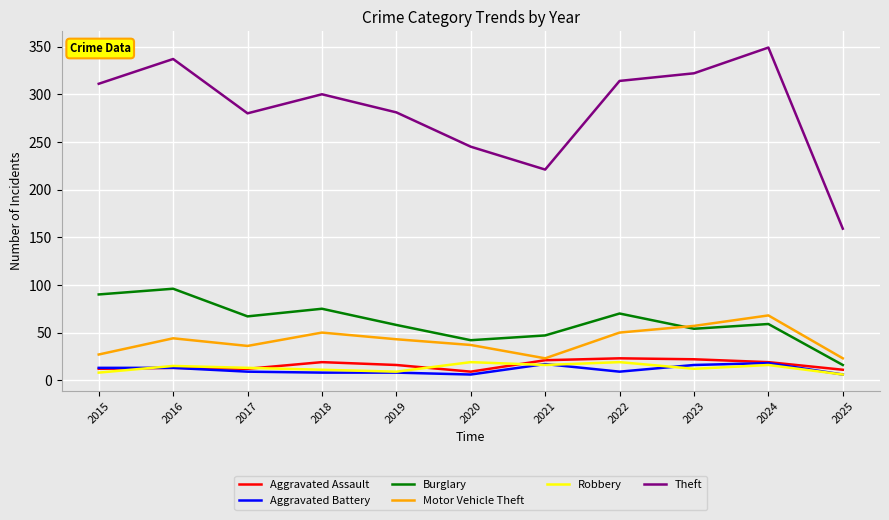

True or false: Burglary has more than 2 points higher than both neighbors.

True